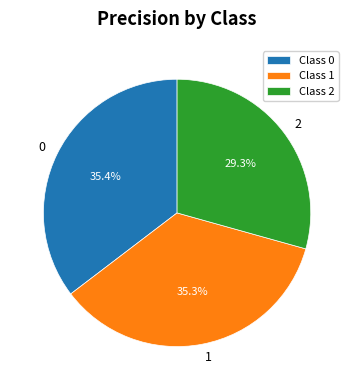

How many segments does this pie chart have?

3